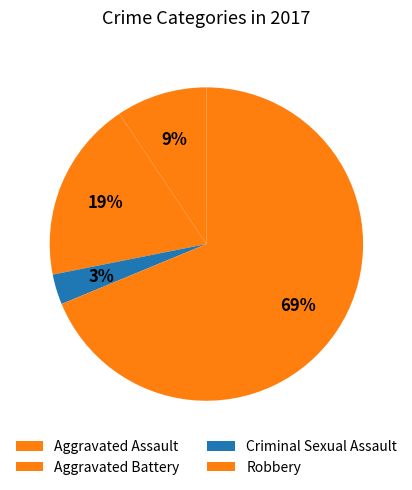

The Aggravated Assault slice represents 20% of the pie. True or false?

False